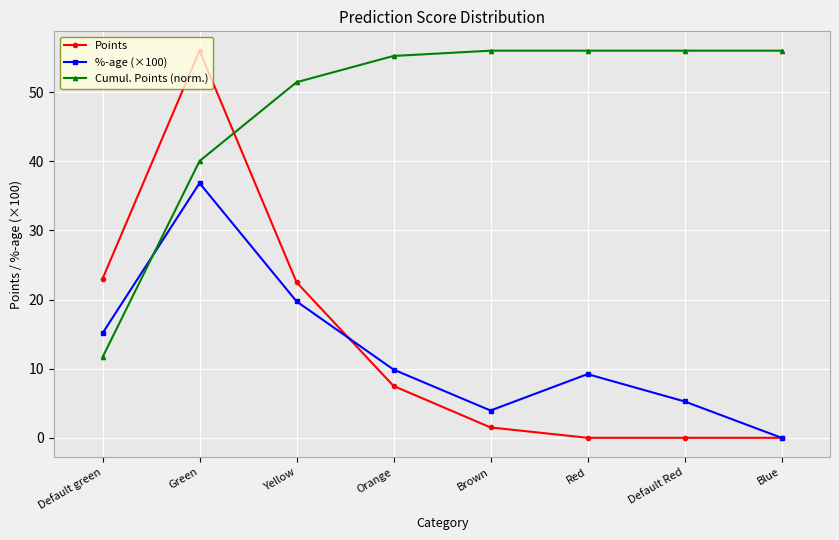

At how many categories does at least one series exceed 39?

7